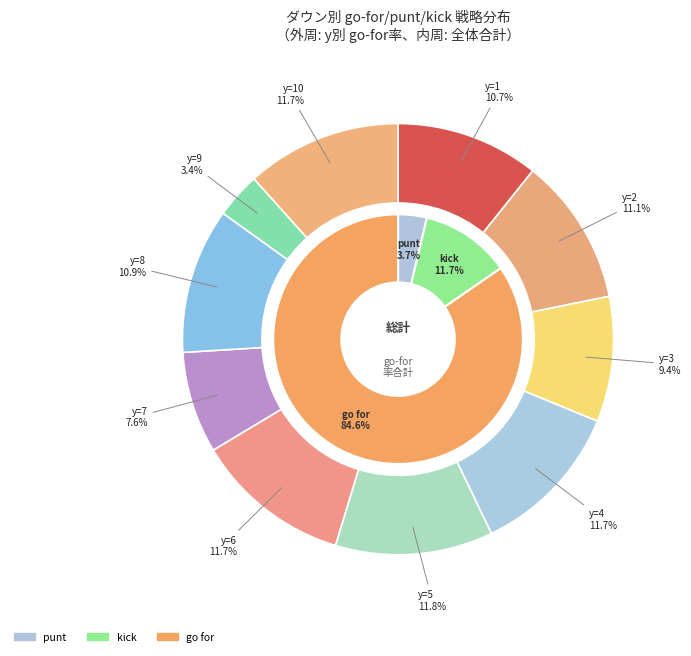

True or false: 7 accounts for 15% of the total.

False